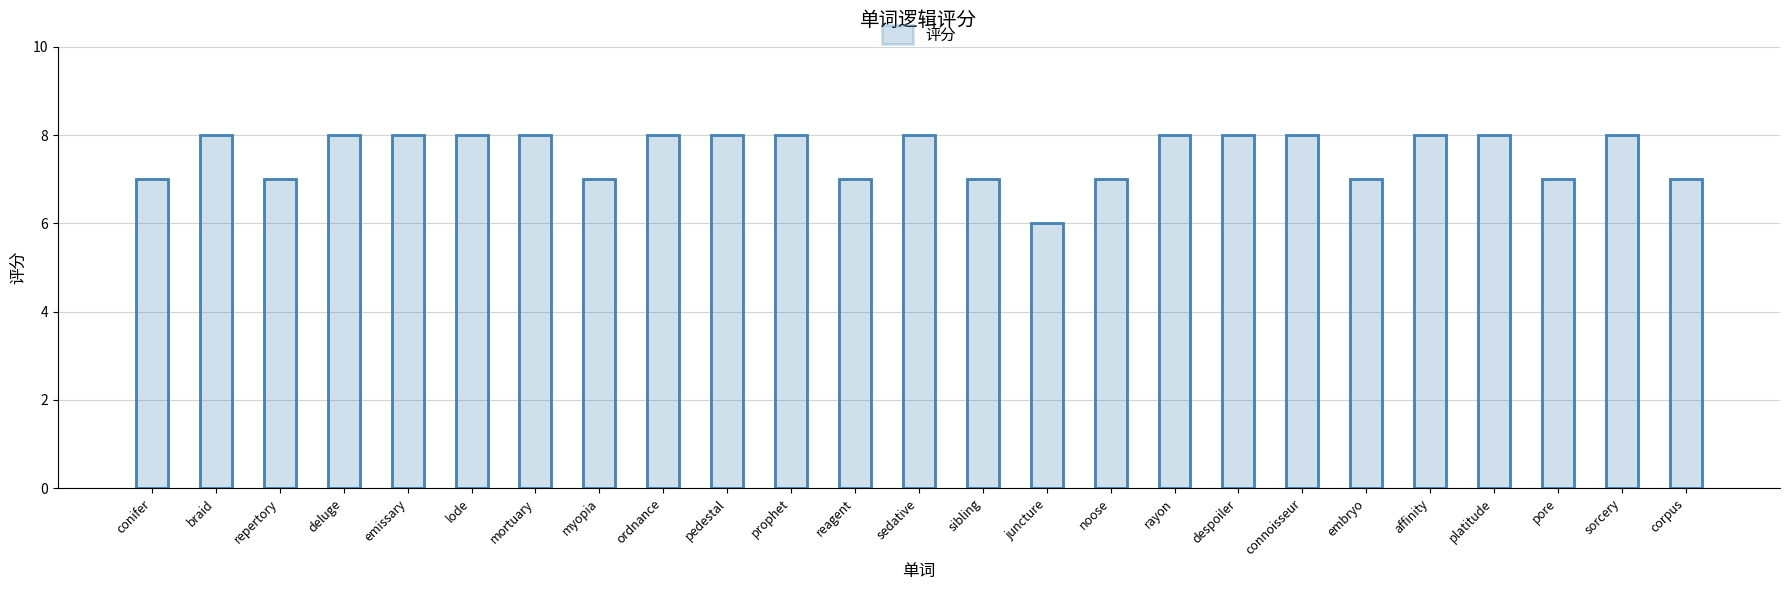

What is the greatest value displayed?

8